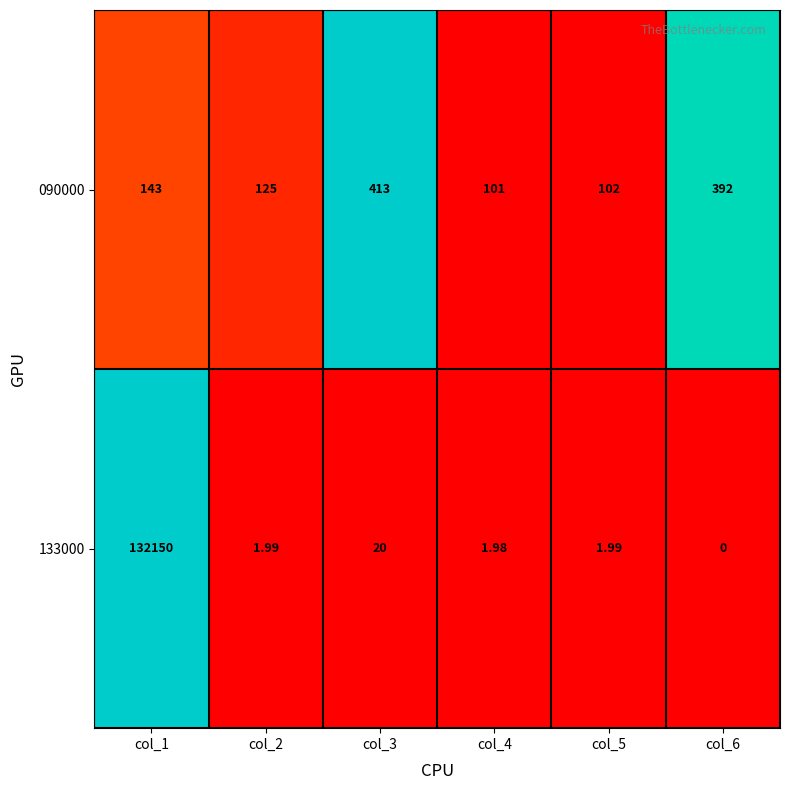

Is the value of 133000 at col_6 greater than the value of 090000 at col_2?

No